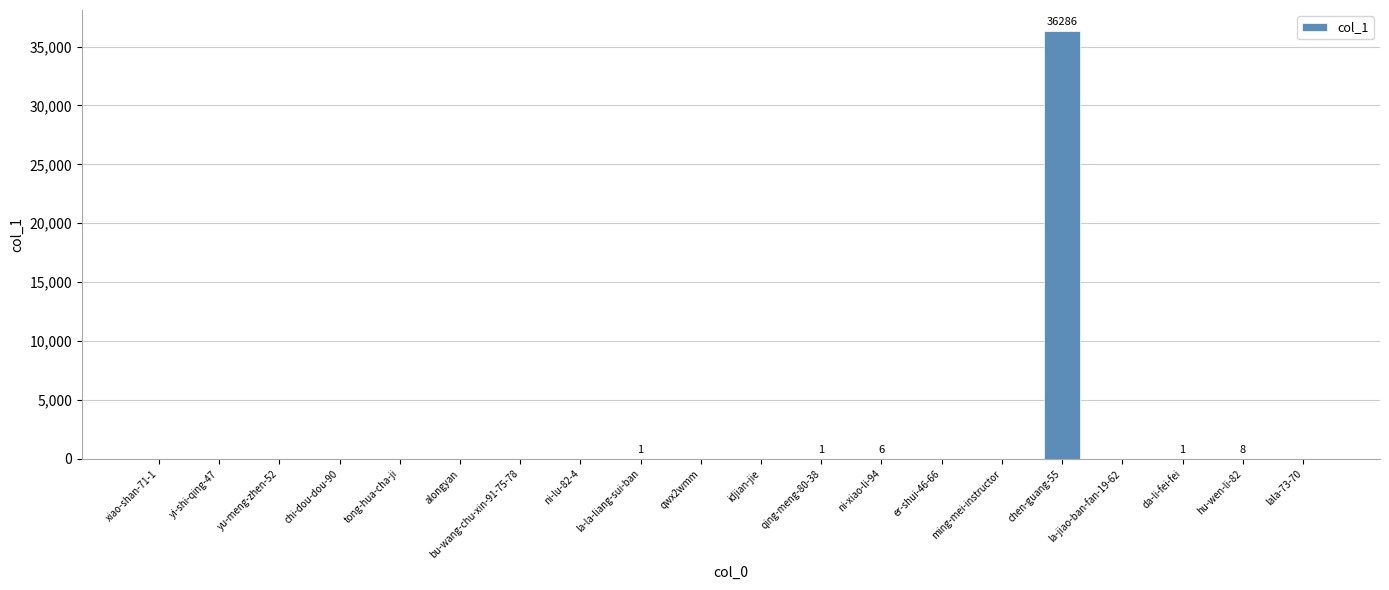

How many values exceed 0?

6